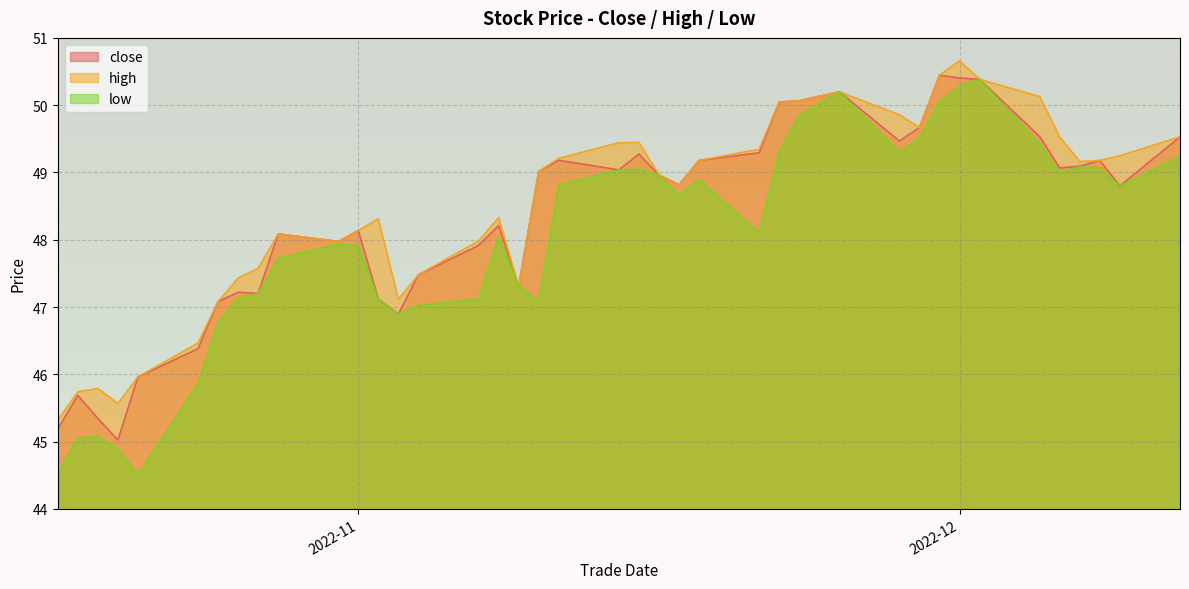

The high series shows 50.4 at 20221202. True or false?

True